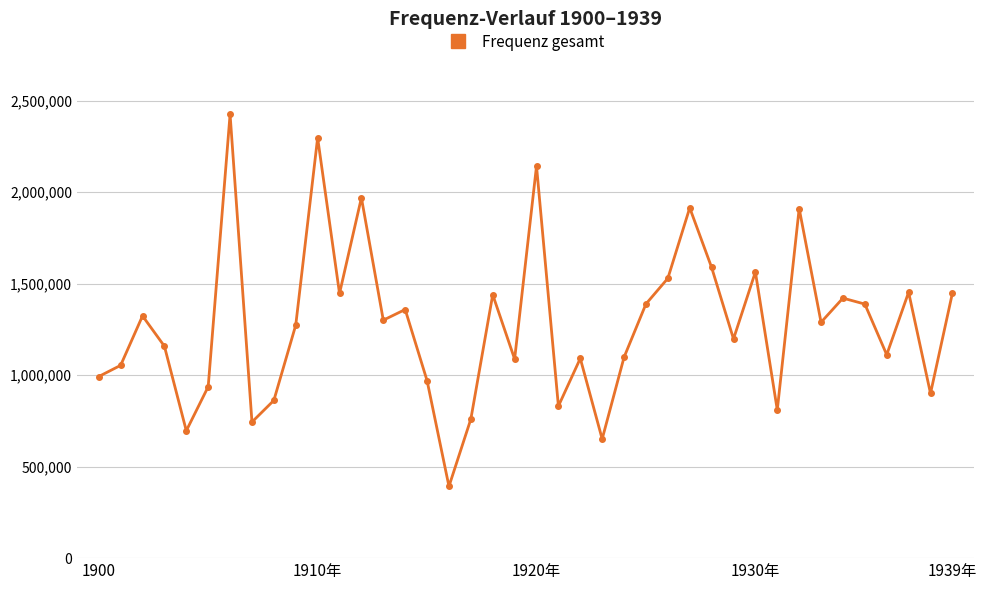

What is the value of the 11th point from the left?

2297535